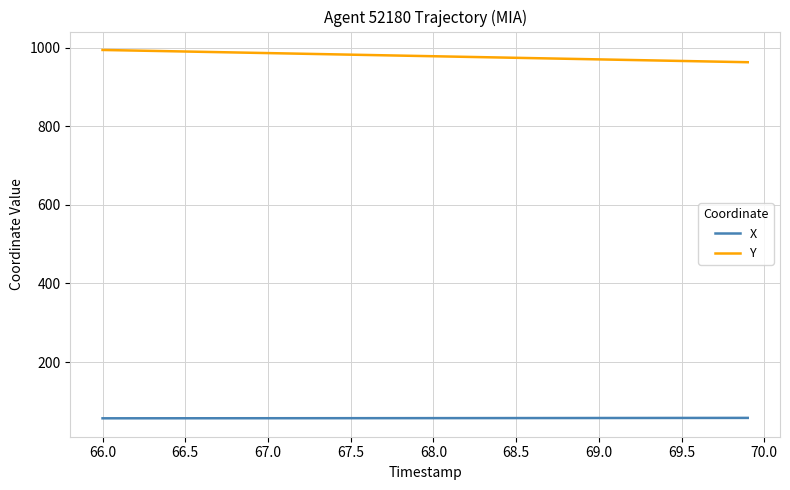

Rank the series by their maximum value, from lowest to highest.

X, Y